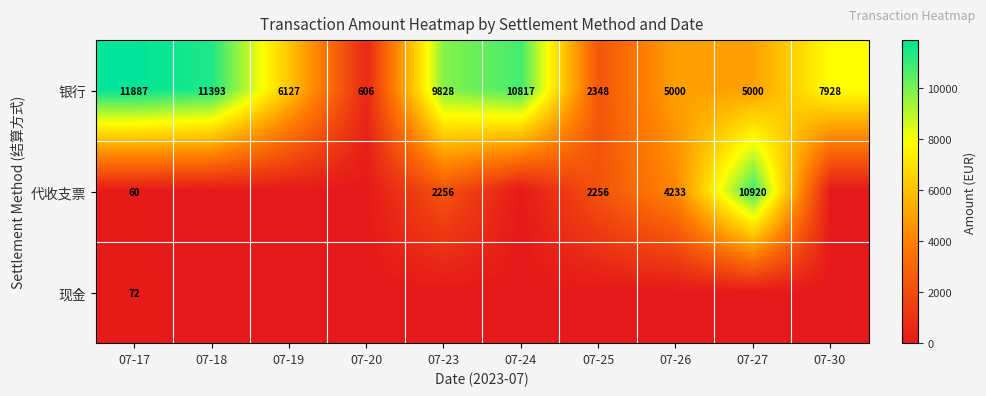

What is the difference between the highest and lowest values at 07-20?

606.1